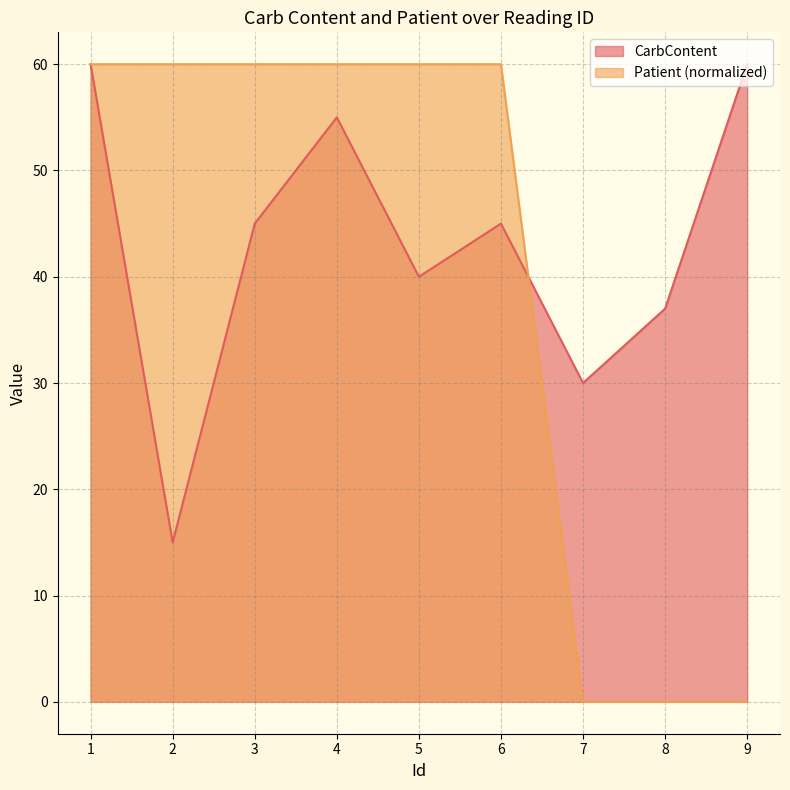

Does the chart display data point markers on the line(s)?

No